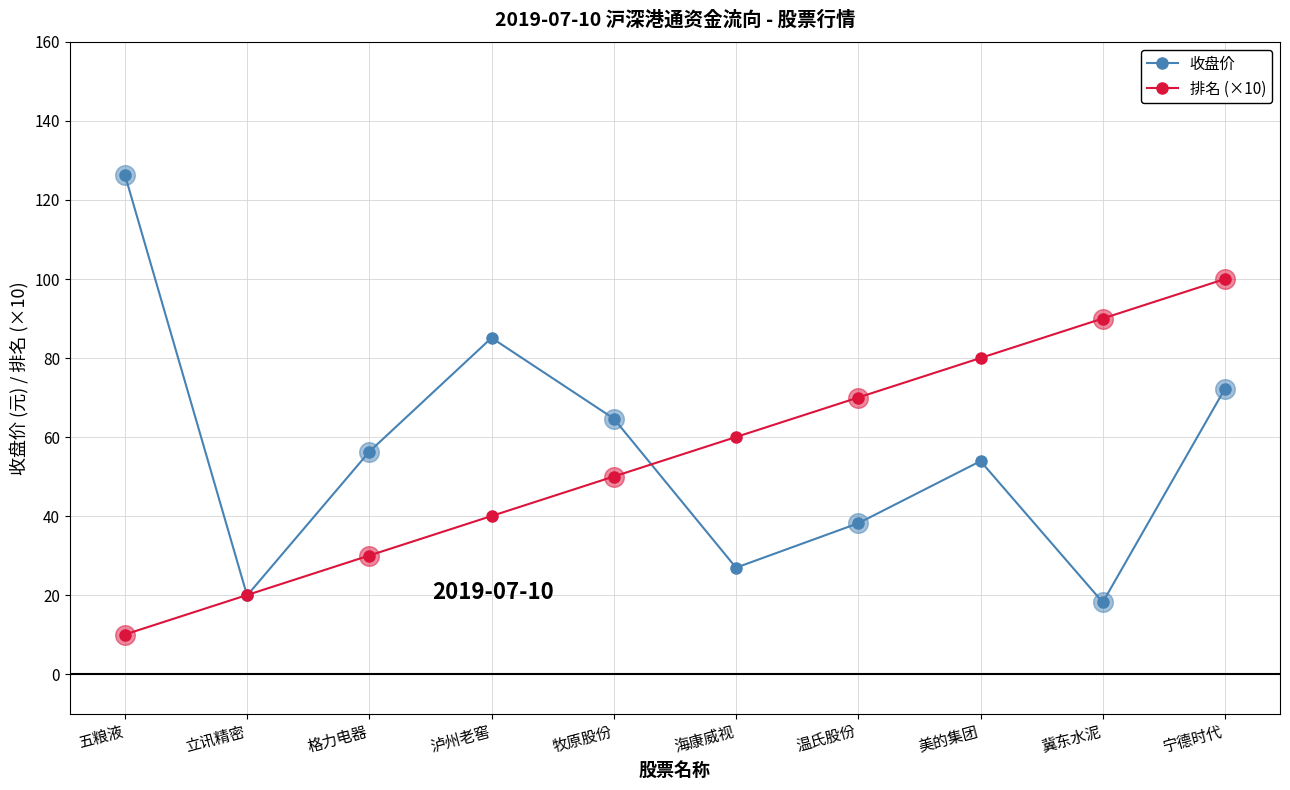

Between 格力电器 and 宁德时代, which series saw the biggest shift?

排名 (×10)